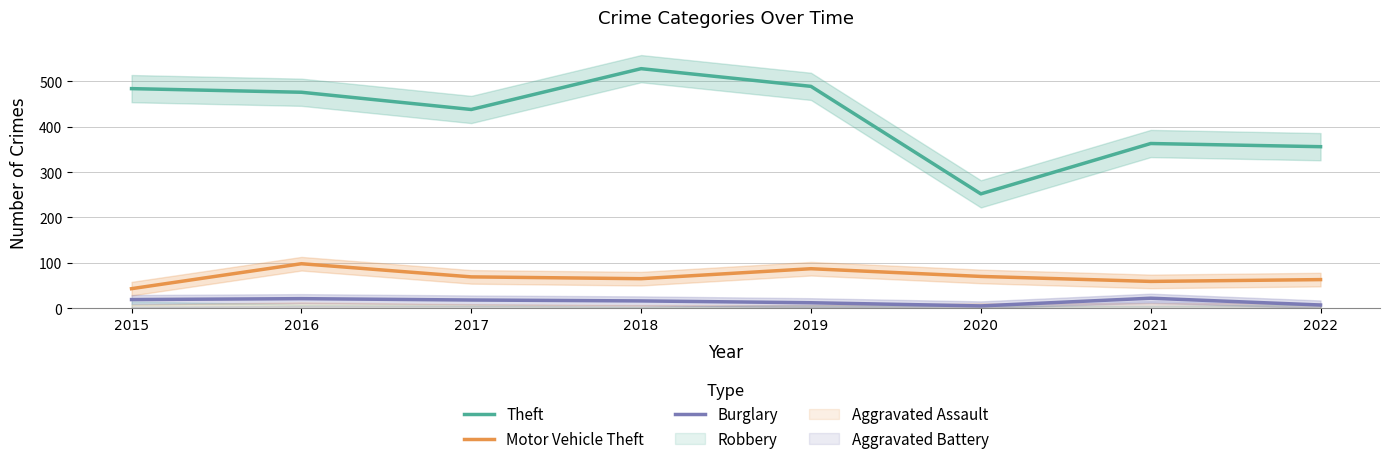

Is the value of Burglary at 2015 greater than the value of Motor Vehicle Theft at 2021?

No